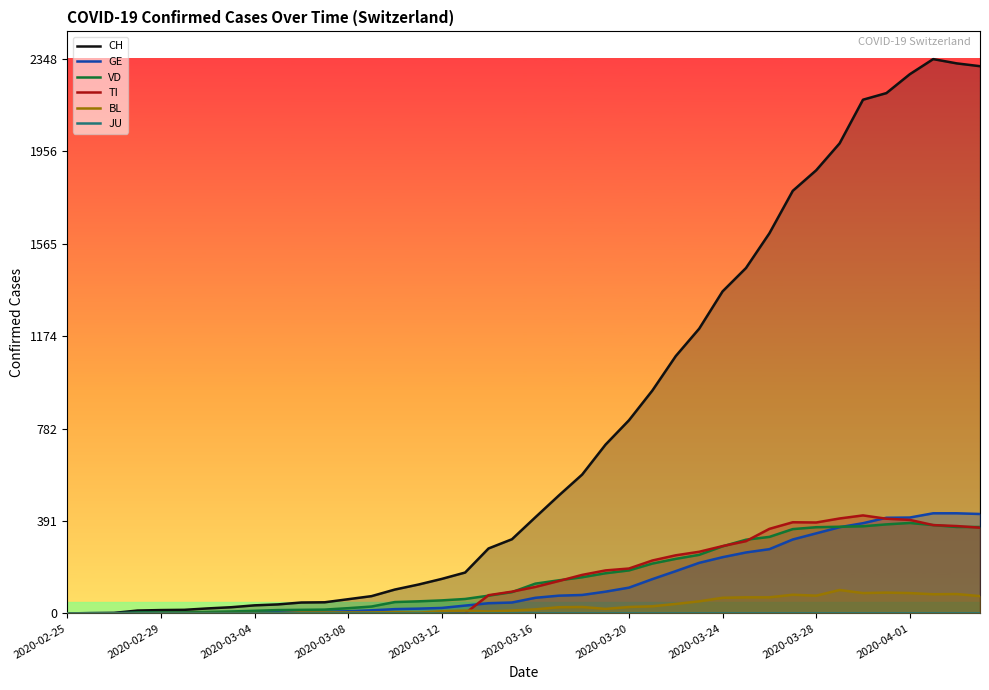

Which series has the largest range (max minus min)?

CH